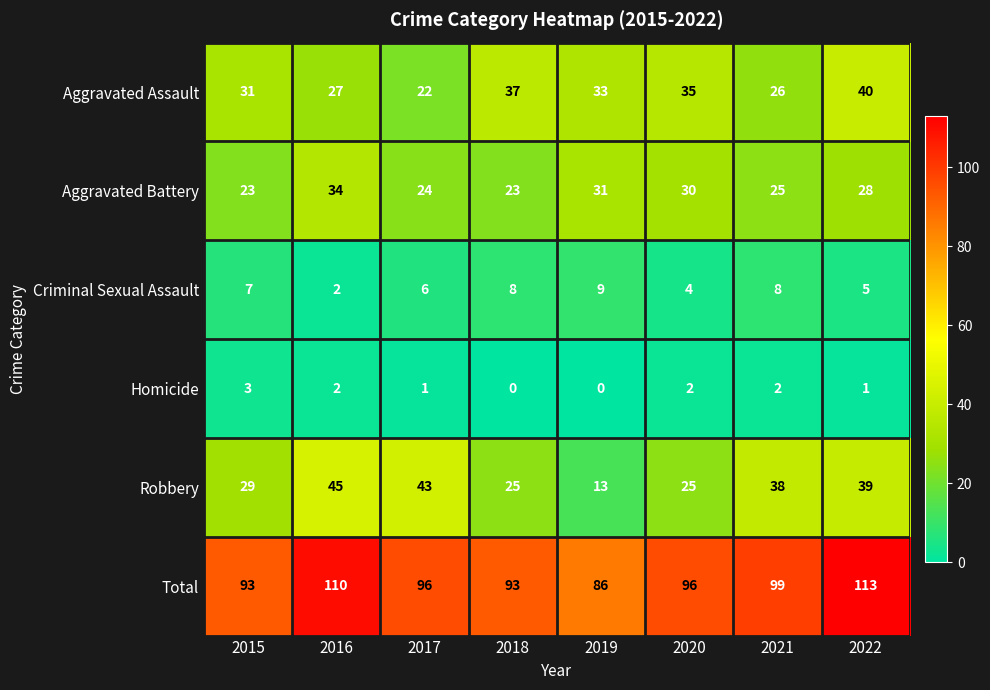

How many series are shown in this chart?

6